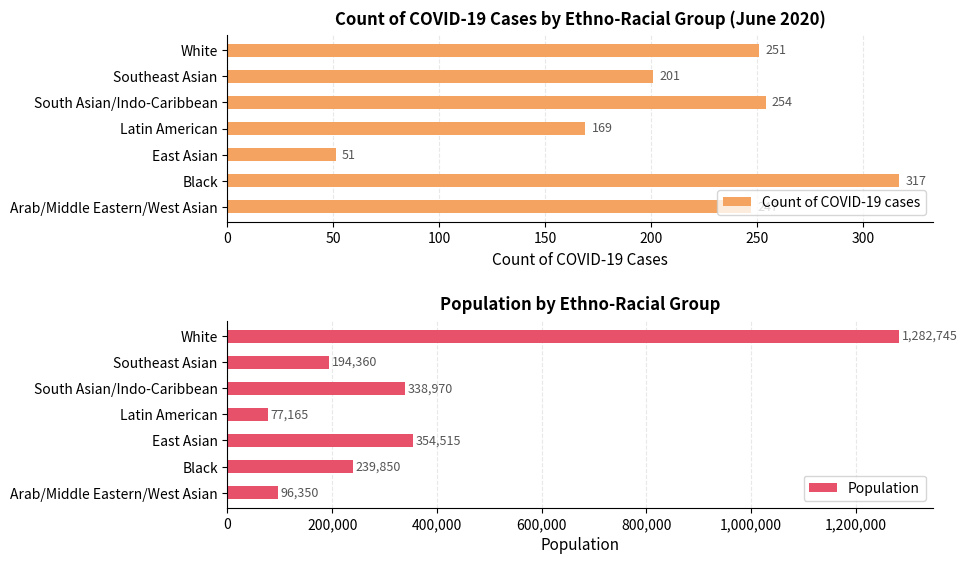

What is the difference between the maximum and minimum values in the Count of COVID-19 cases series?

266